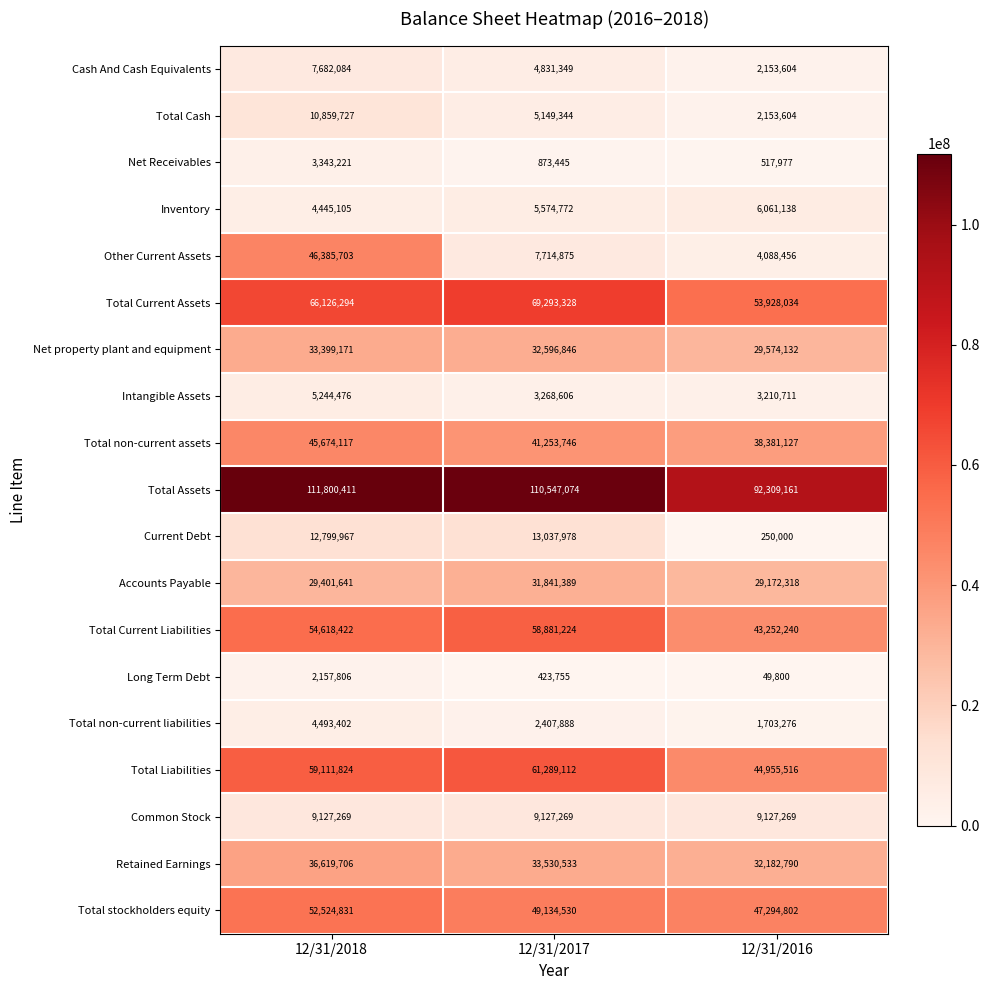

What is the maximum value shown in the chart?

111800411